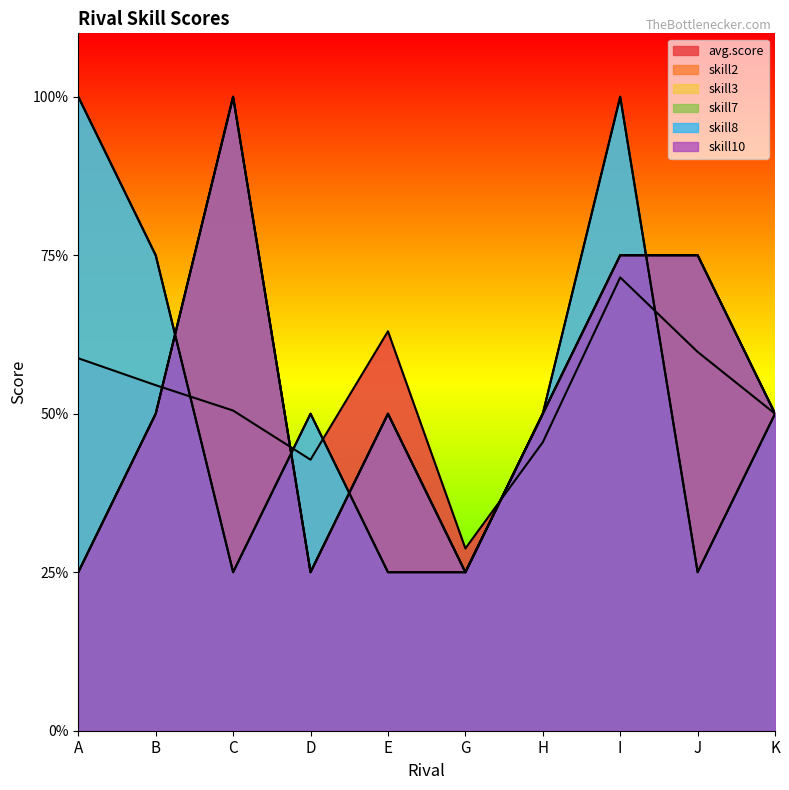

True or false: skill7 and skill8 intersect in this chart.

True